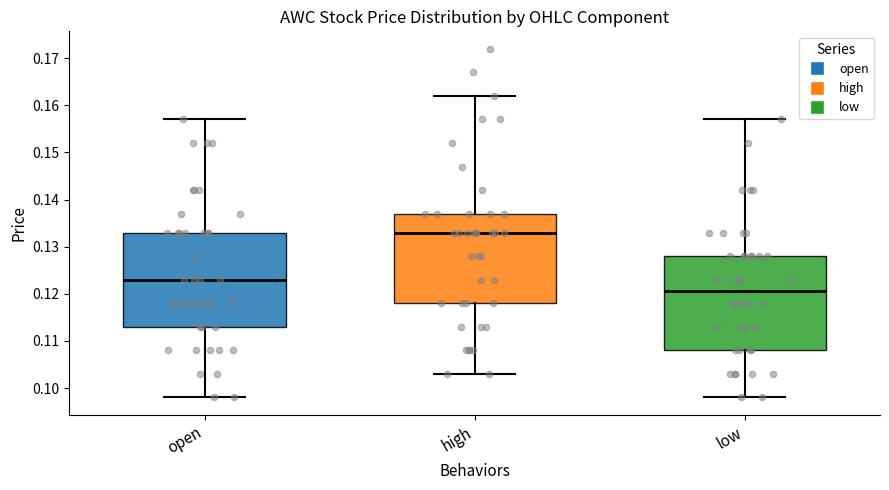

Reading left to right, read every box against the y-axis: the position of its median line, the range the box covers, and the ends of its whiskers. The values are not printed on the chart, so give them approximately, as read against the axis.

open: median 0.123, box 0.113 to 0.133, whiskers 0.098 to 0.157
high: median 0.133, box 0.118 to 0.137, whiskers 0.103 to 0.162
low: median 0.121, box 0.108 to 0.128, whiskers 0.098 to 0.157